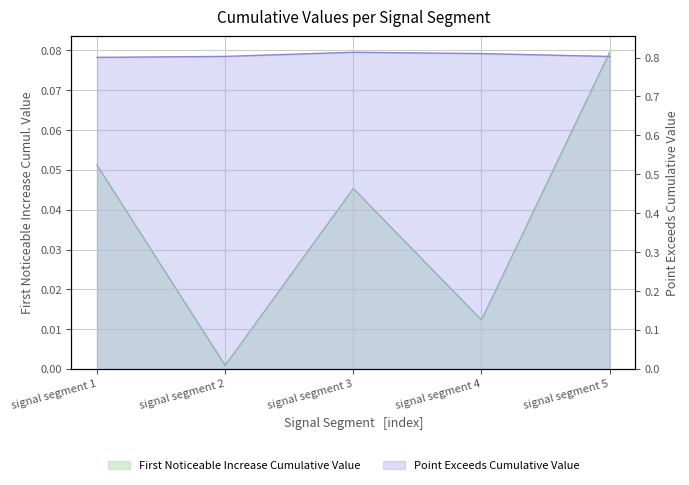

Which category has the highest value across all series?

signal segment 3